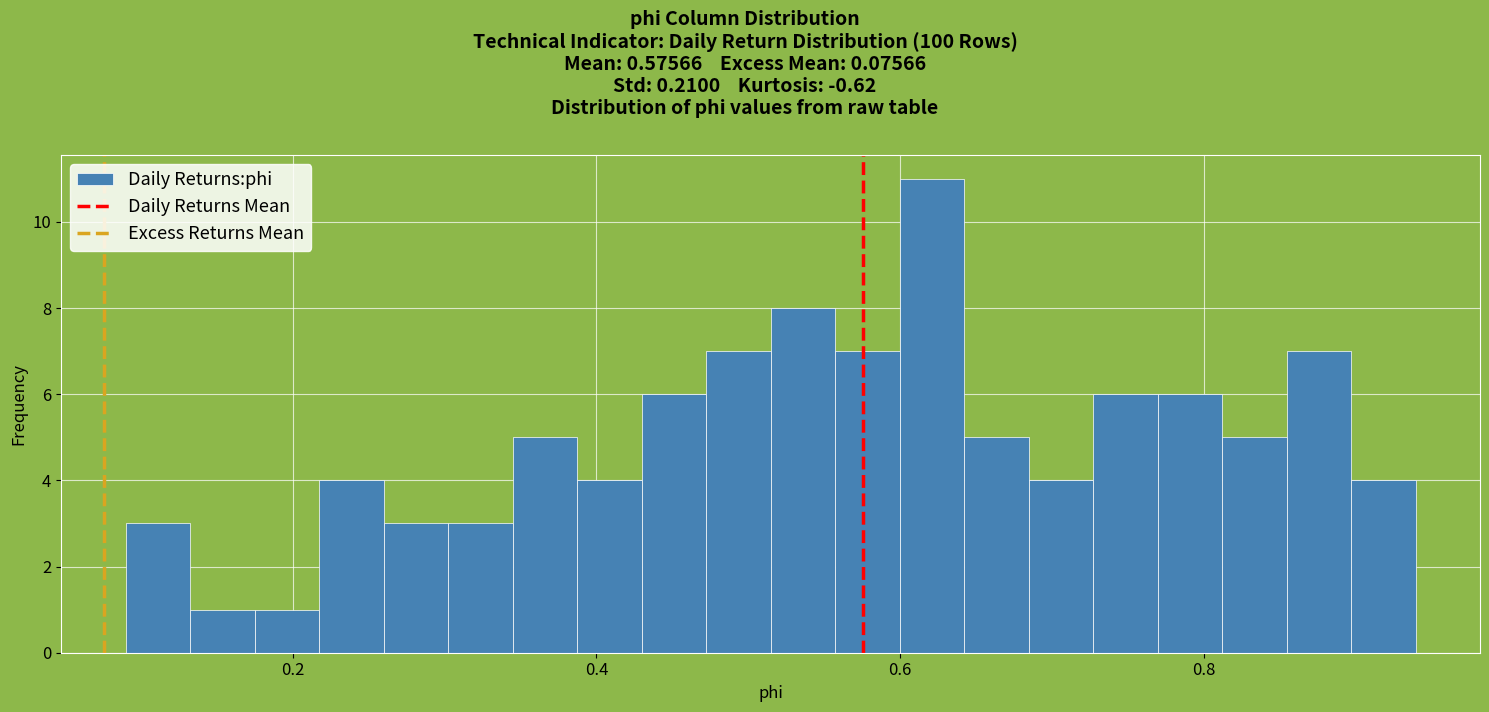

Read against the x-axis, roughly where is the centre of the tallest bar?

0.62